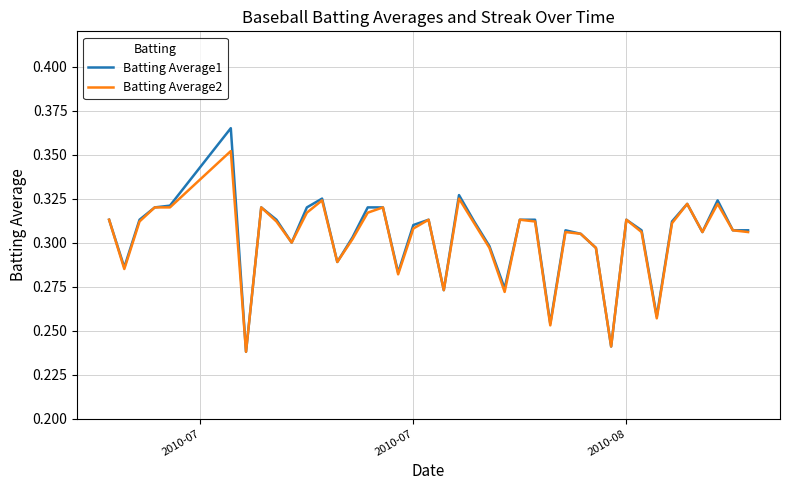

List the series in order of their peak value, lowest first.

Batting Average2, Batting Average1